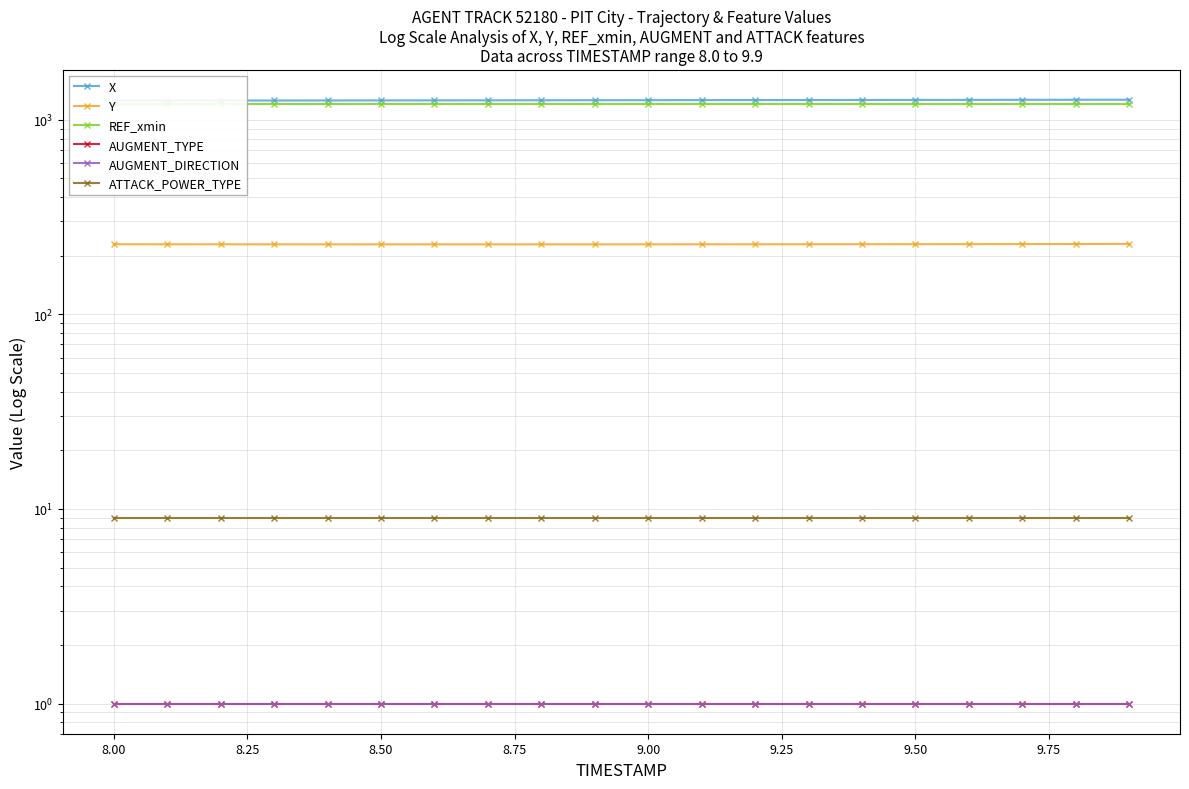

Is it true that Y equals 138.9 at 17?

False